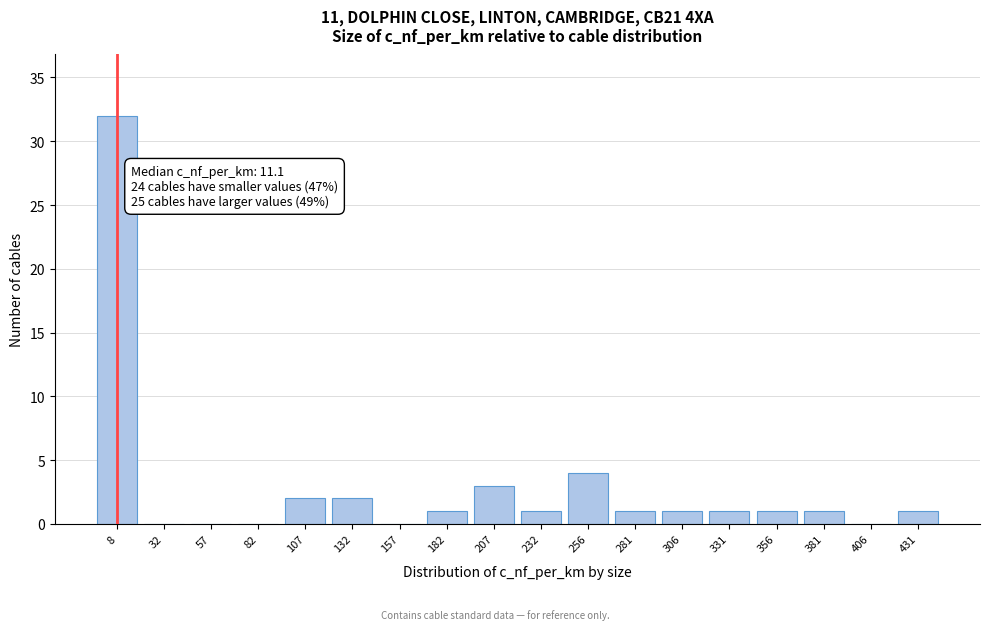

Reading left to right, extract all data points from this chart.

8=32	32=0	57=0	82=0	107=2	132=2	157=0	182=1	207=3	232=1	256=4	281=1	306=1	331=1	356=1	381=1	406=0	431=1